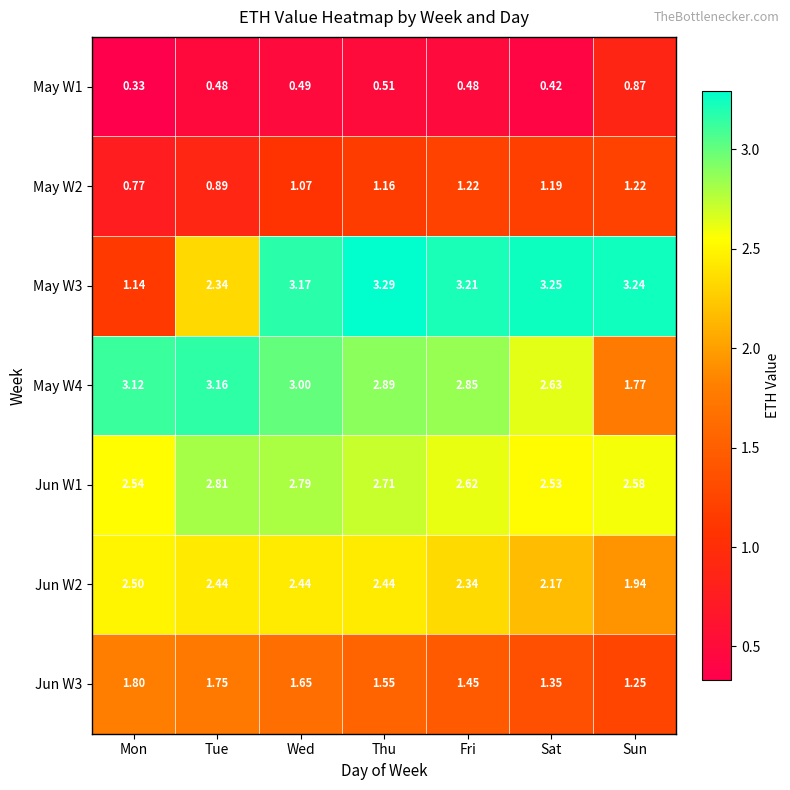

How many series are shown in this chart?

7